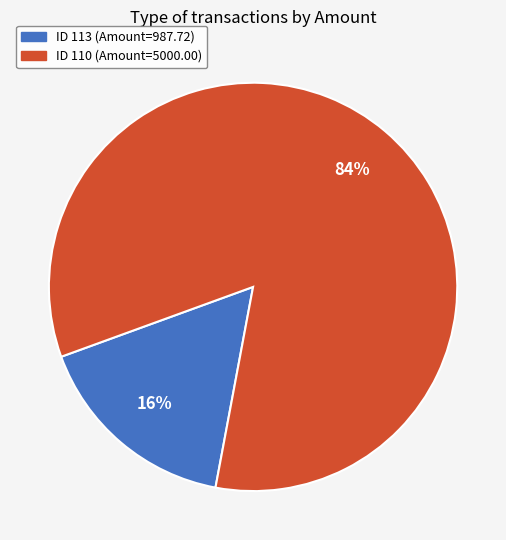

To the nearest percent, what is the average slice percentage?

50%